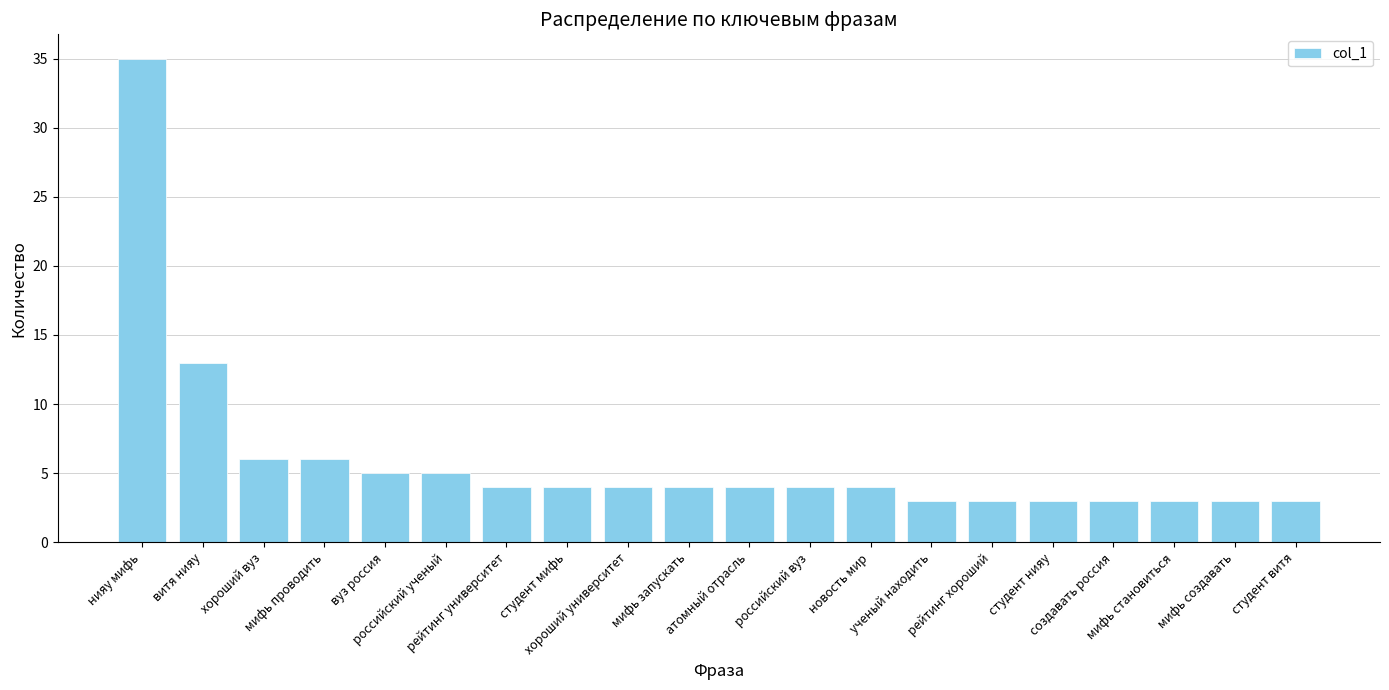

What is the maximum value shown in the chart?

35